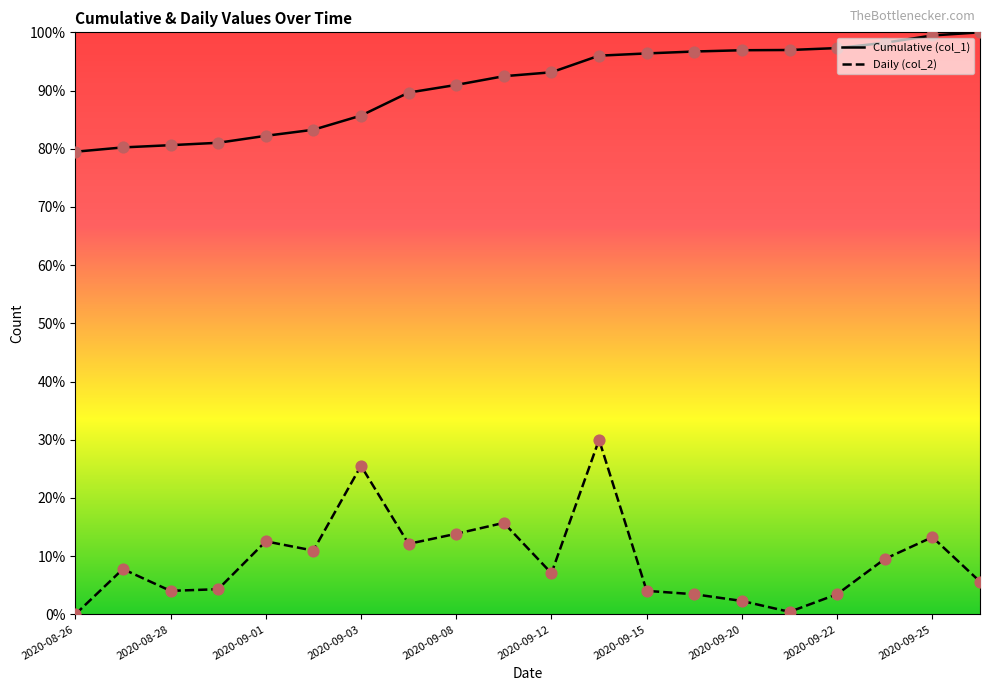

Is the value of Cumulative (col_1) at 12 greater than the value of Daily (col_2) at 15?

Yes